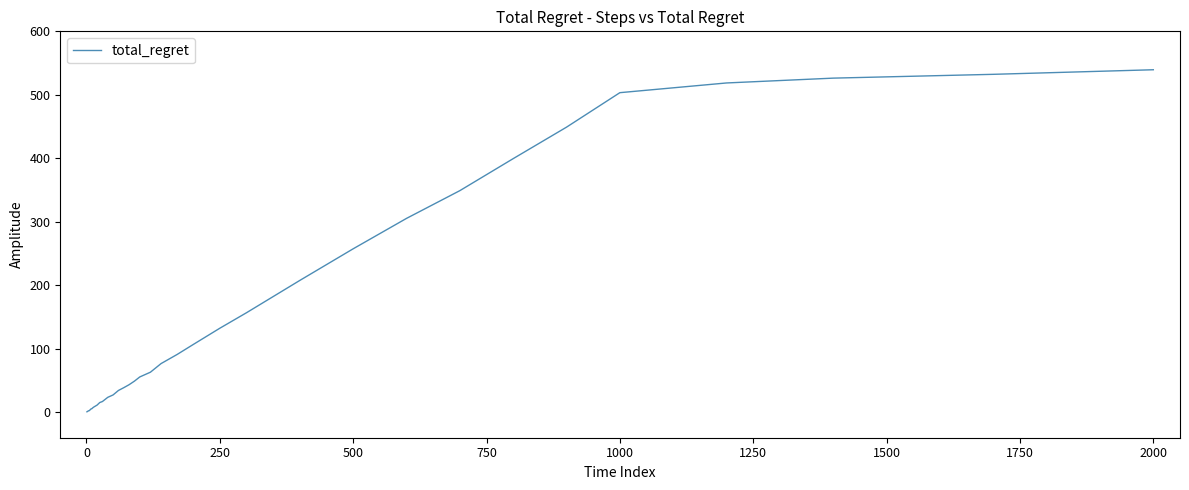

What is the maximum value shown in the chart?

539.5